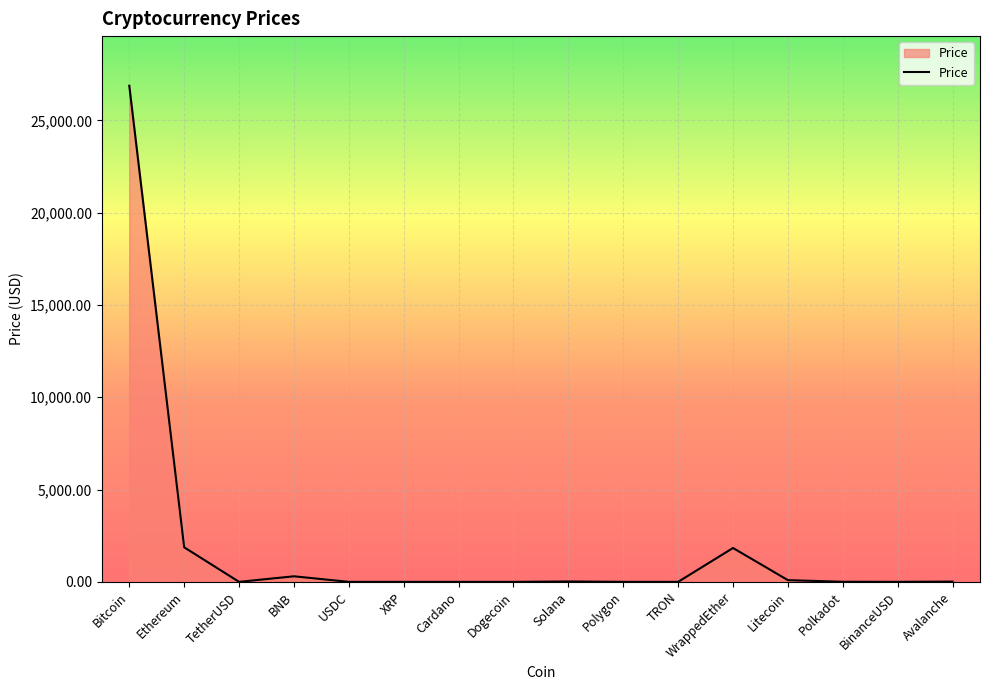

What is the average value?

1939.2